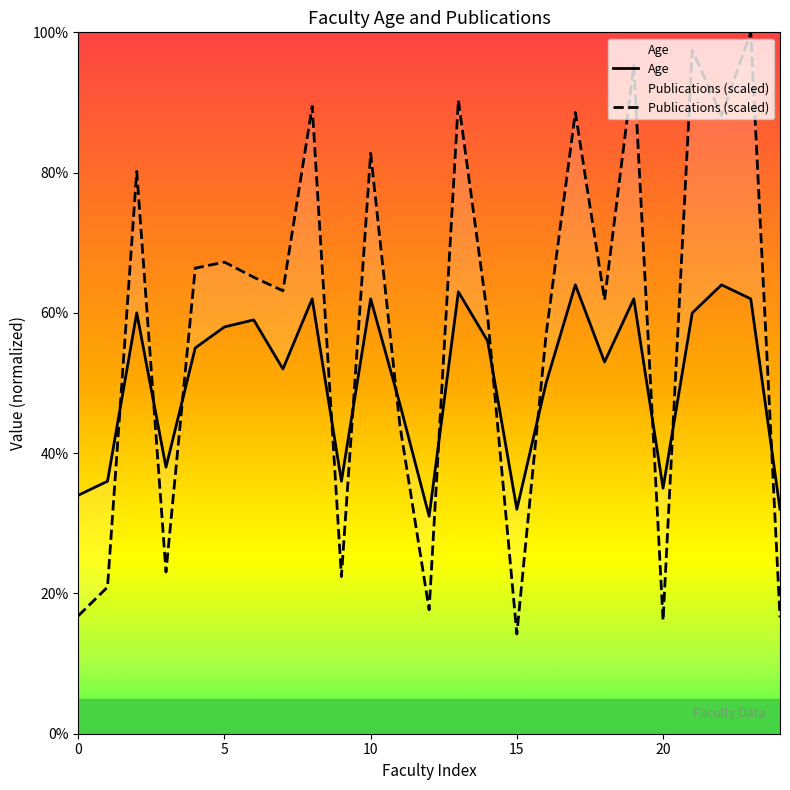

What value does the Age series have at 21?

60.0